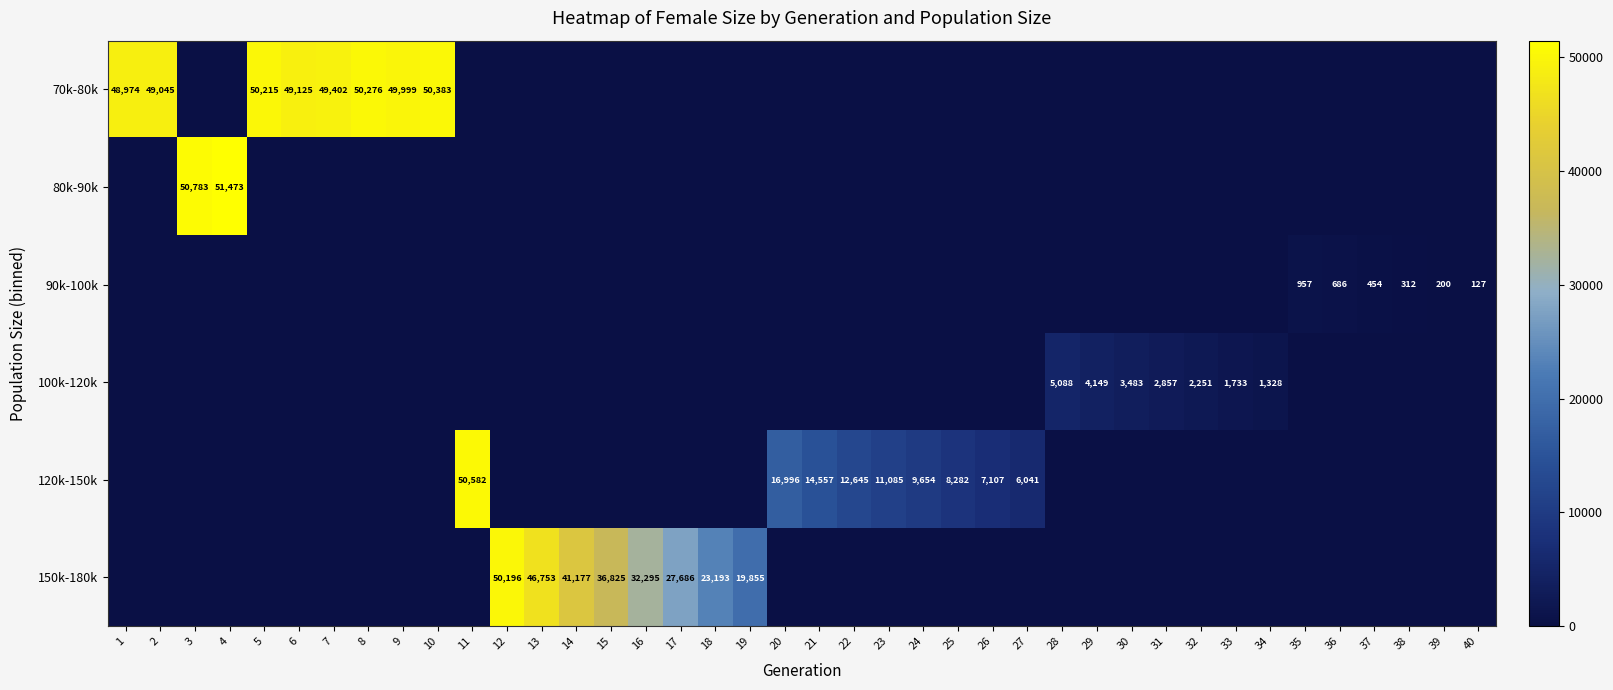

Where is 80k-90k nearest to the value 25736?

3